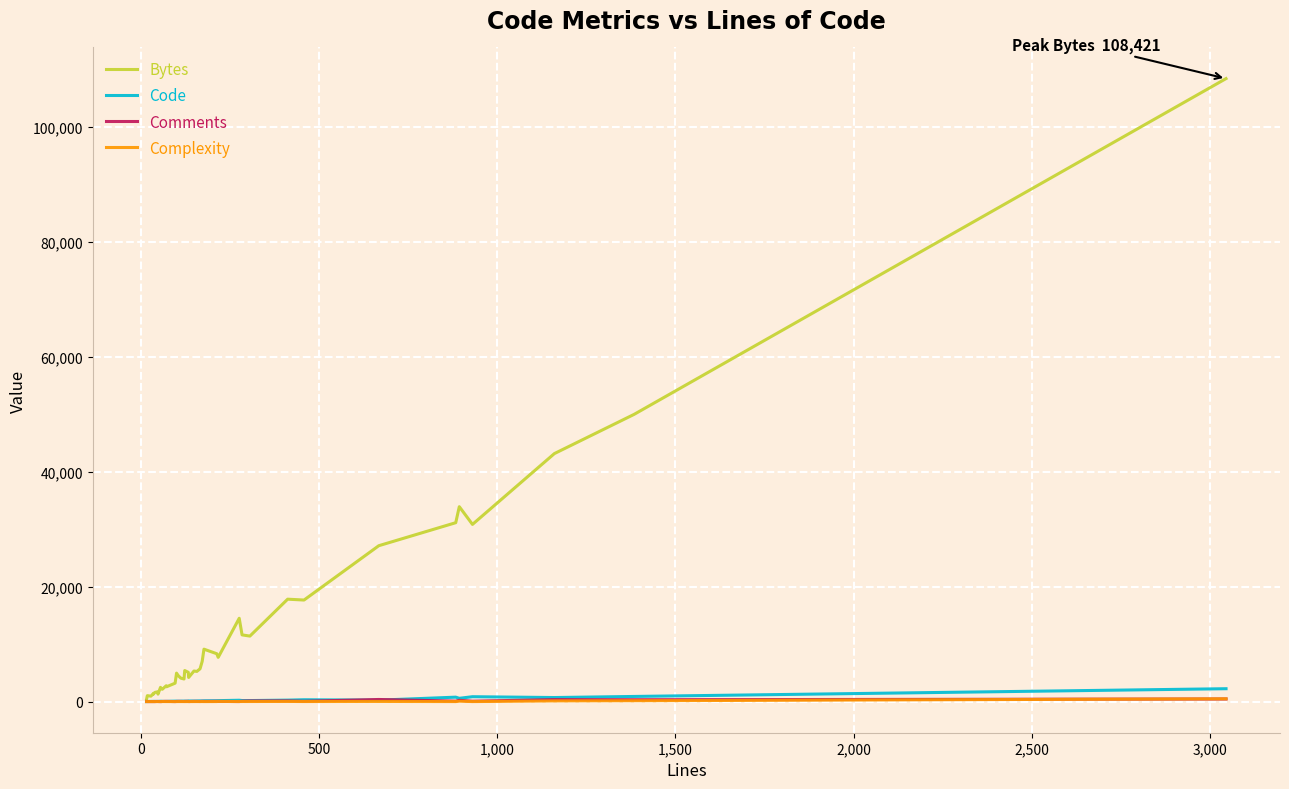

Which series has the largest range (max minus min)?

Bytes